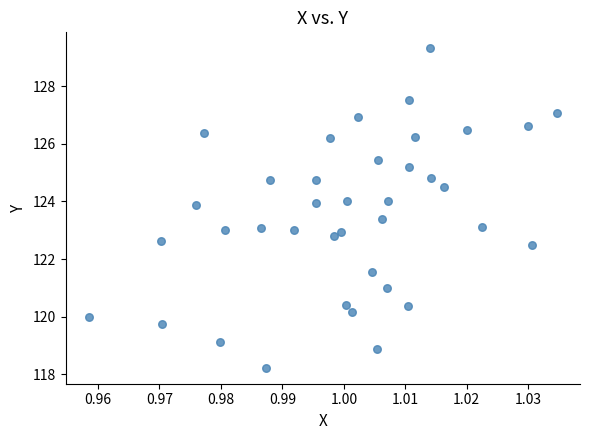

What is the range of Y values (max minus min)?

11.1